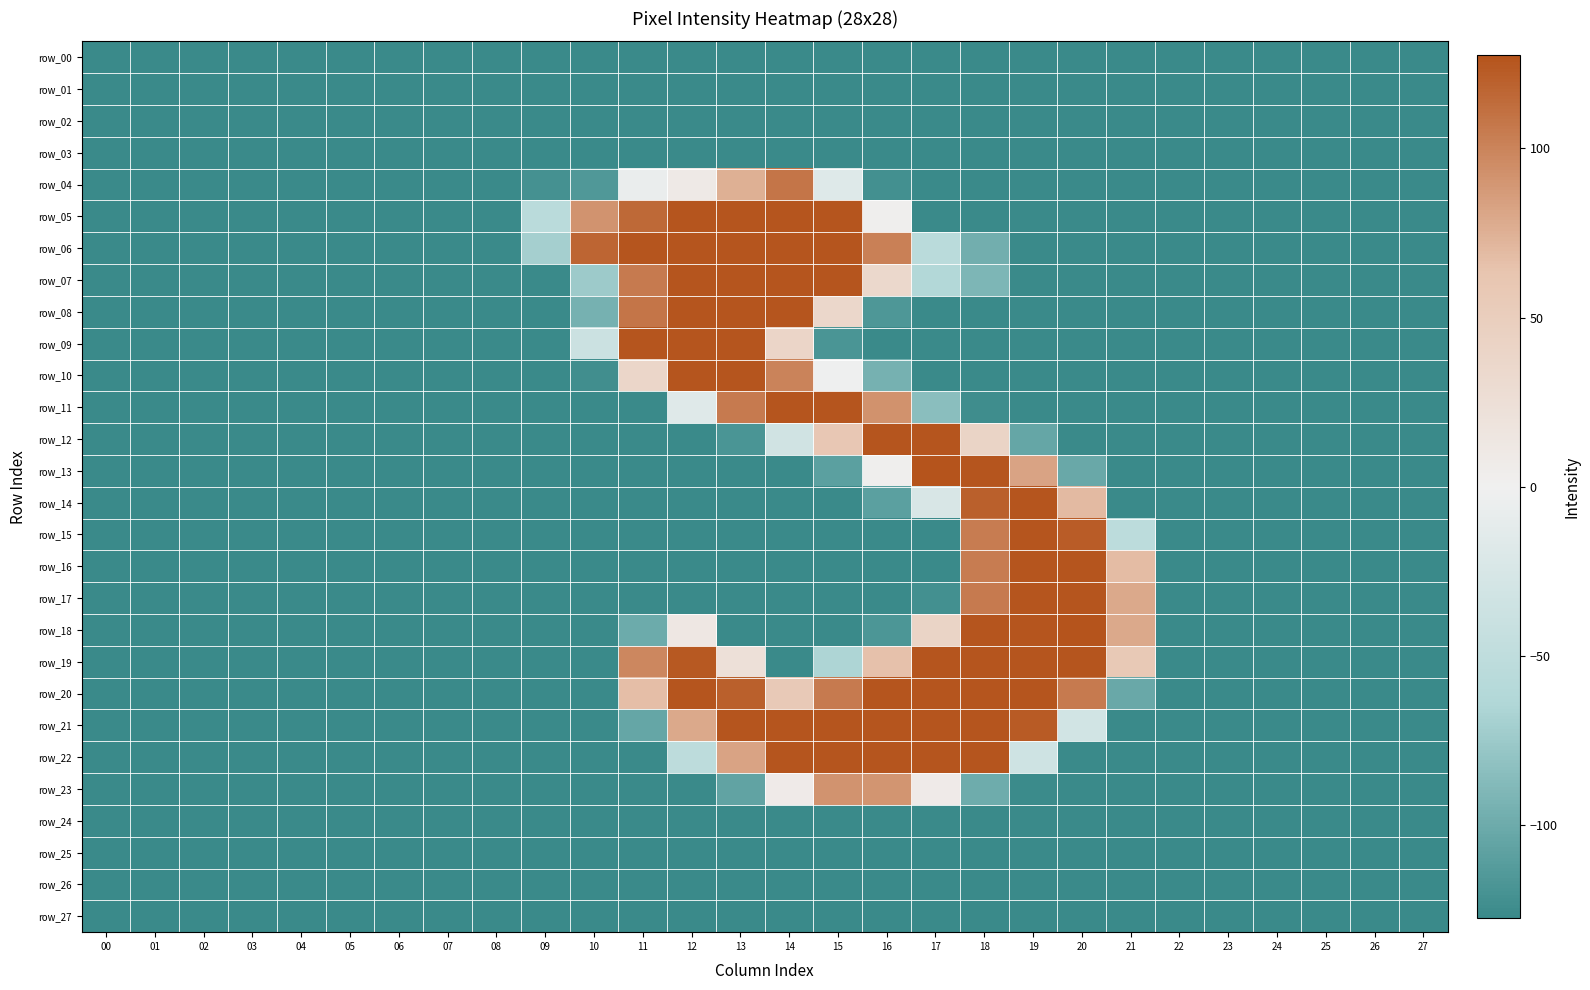

At which label does row_21 reach its peak?

13